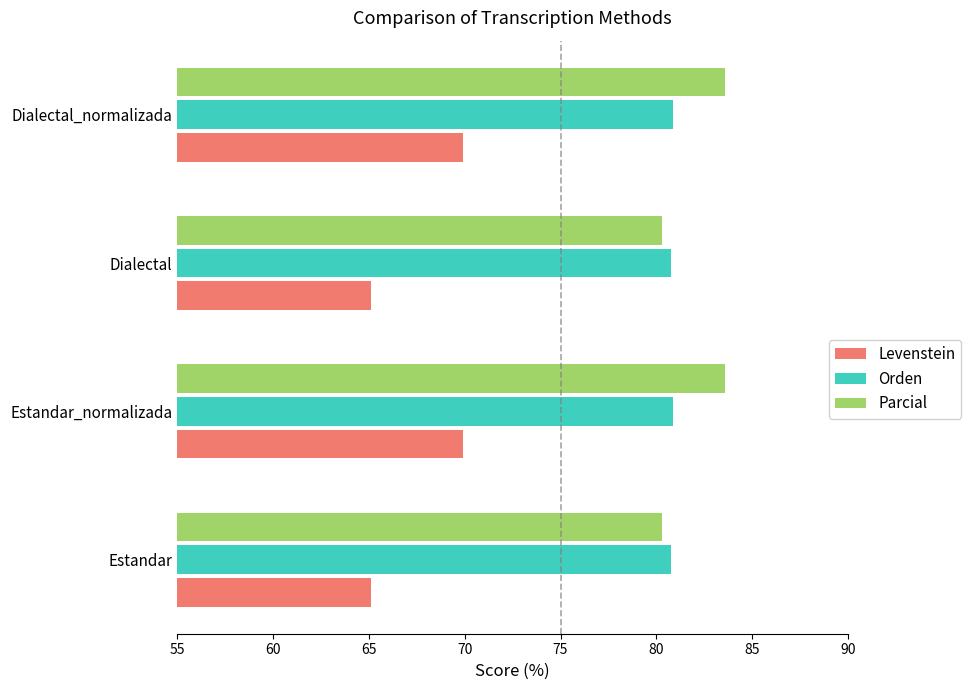

How many data points in Parcial are less than 83?

2